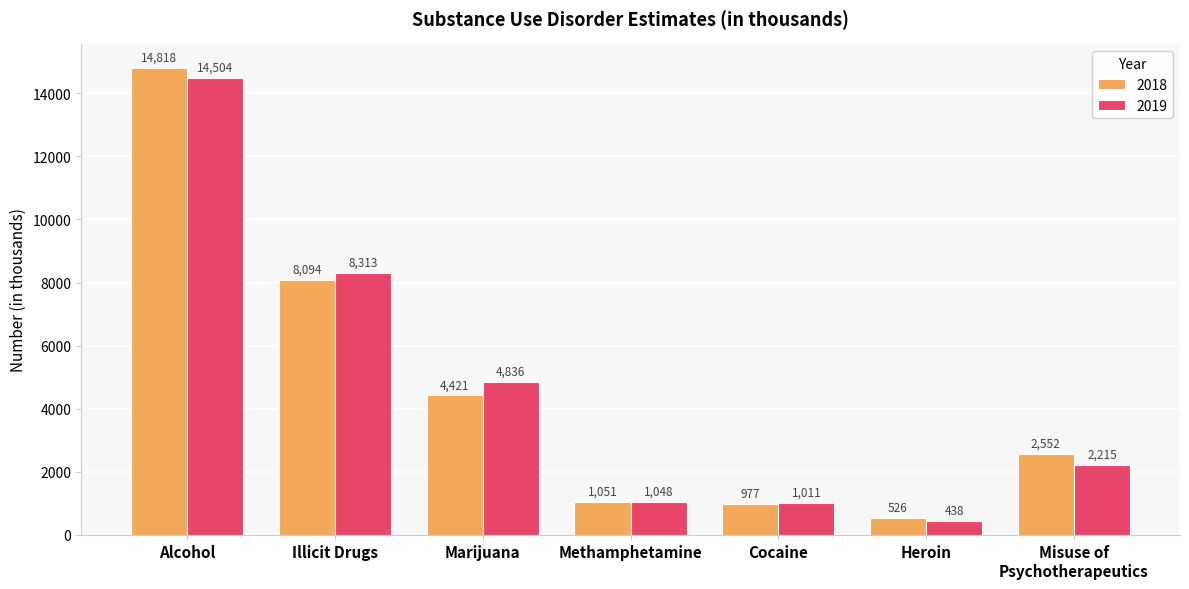

List the labels in order of 2019 value, largest first.

Alcohol, Illicit Drugs, Marijuana, Misuse of
Psychotherapeutics, Methamphetamine, Cocaine, Heroin